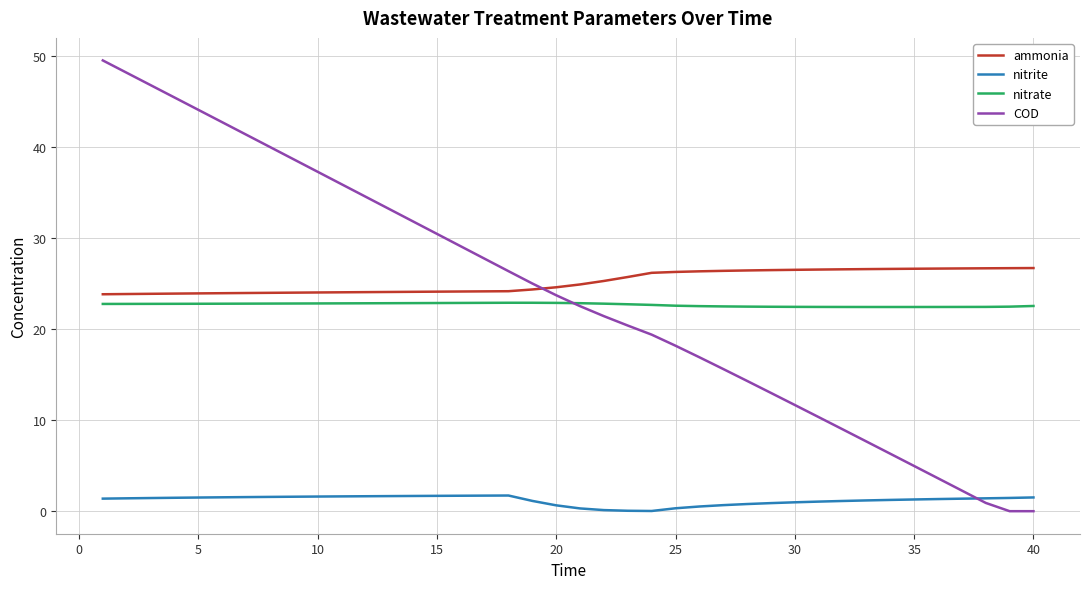

What is the maximum value for COD?

49.5